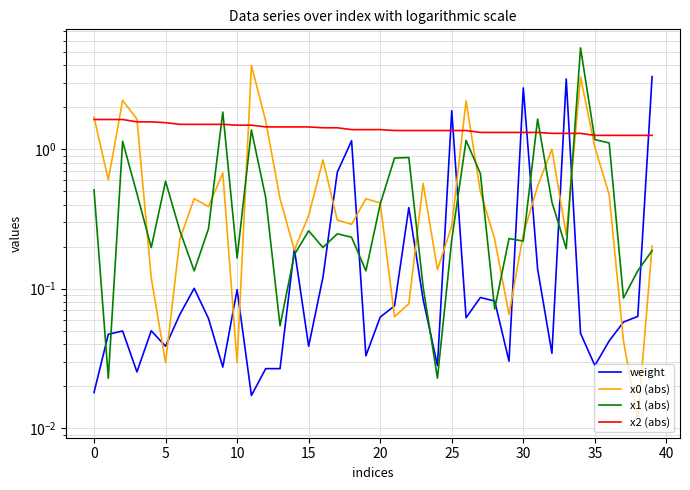

Which has a higher value, 35 or 27?

27